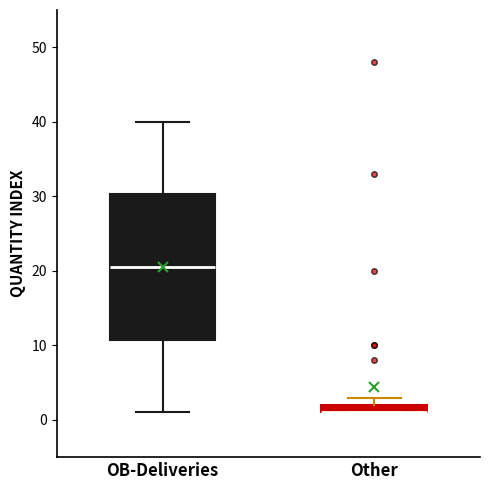

Which box is the tallest, from its lower edge to its upper edge?

OB-Deliveries